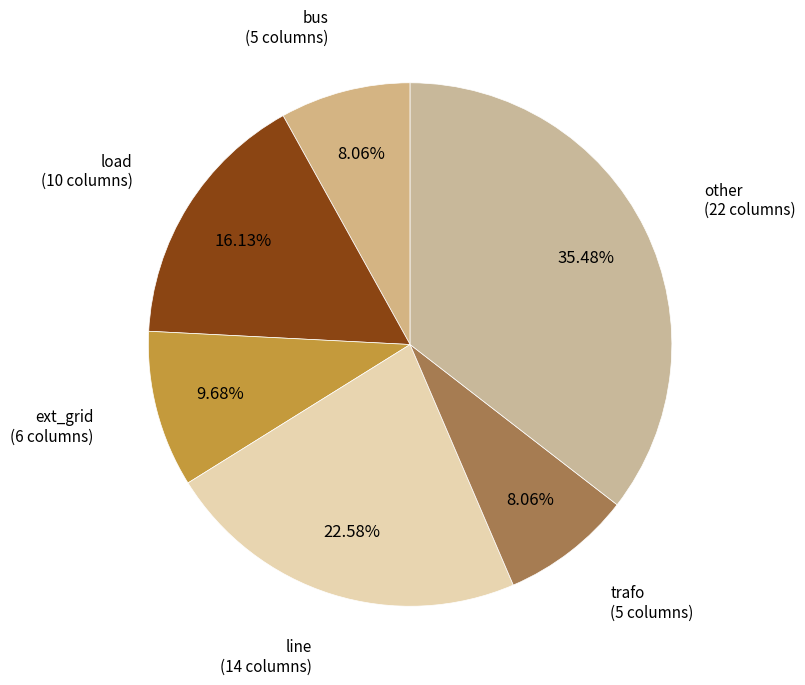

What percentage is NOT represented by ext_grid?

90.3%